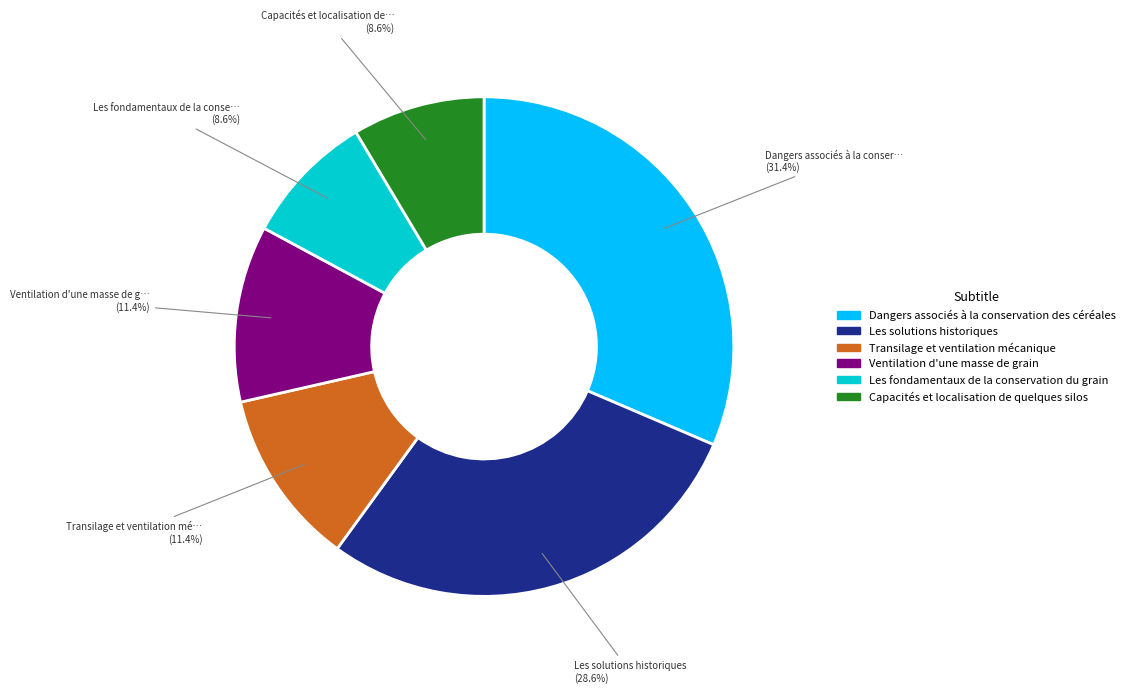

What is the largest slice in the pie chart?

Dangers associés à la conservation des céréales